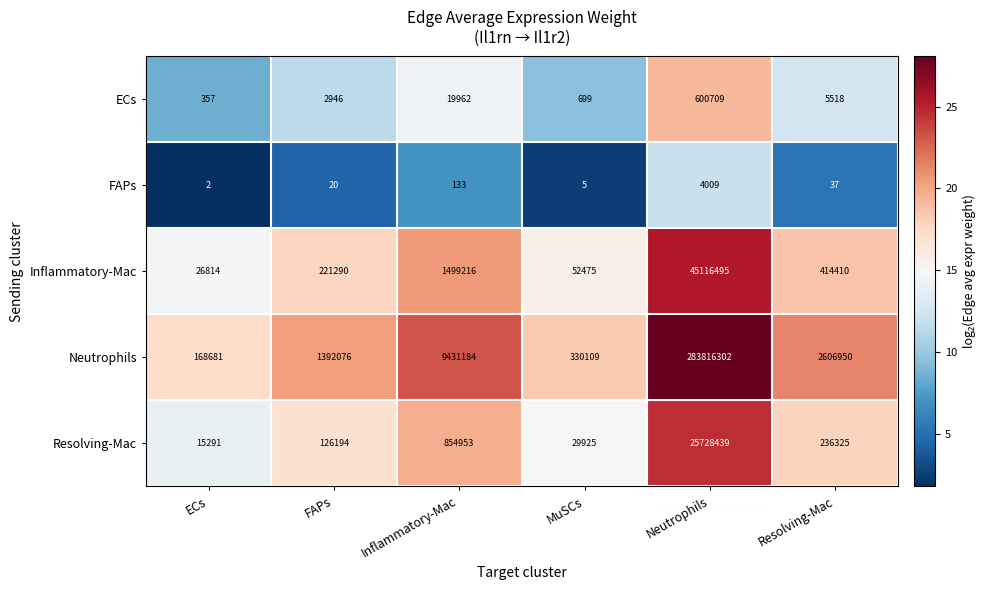

Is it true that ECs equals 5518 at Resolving-Mac?

True